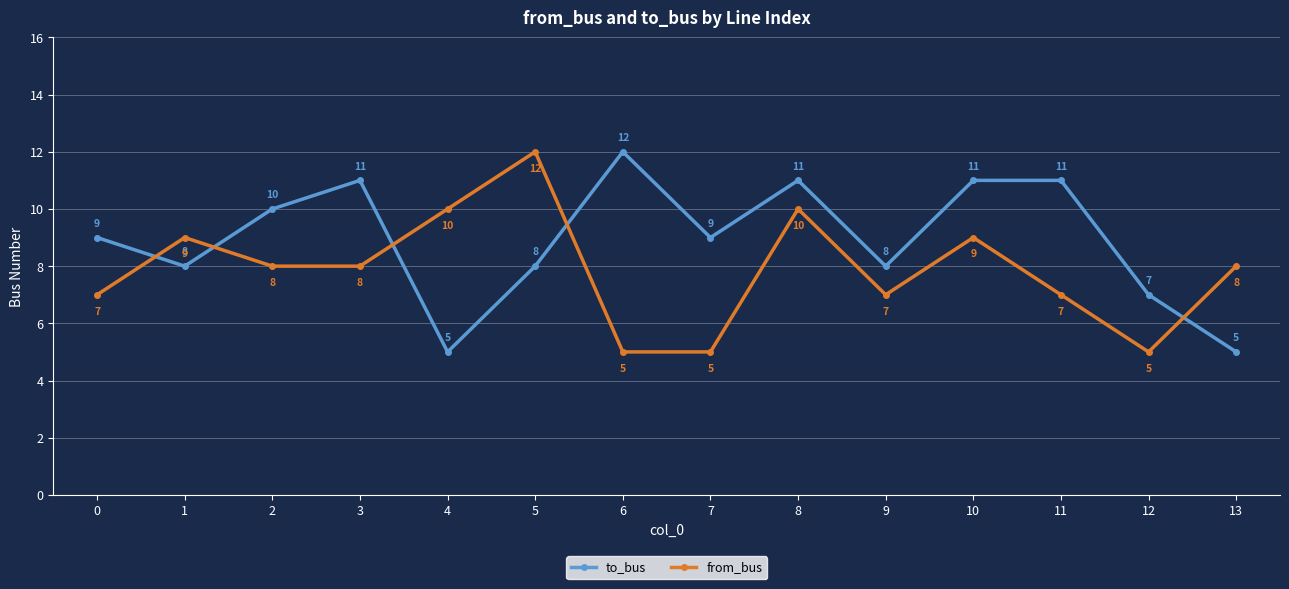

Count the to_bus values in the range 8 to 11.

10